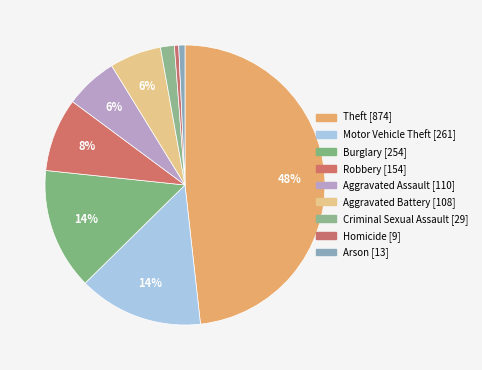

True or false: Homicide accounts for 0% of the total.

True